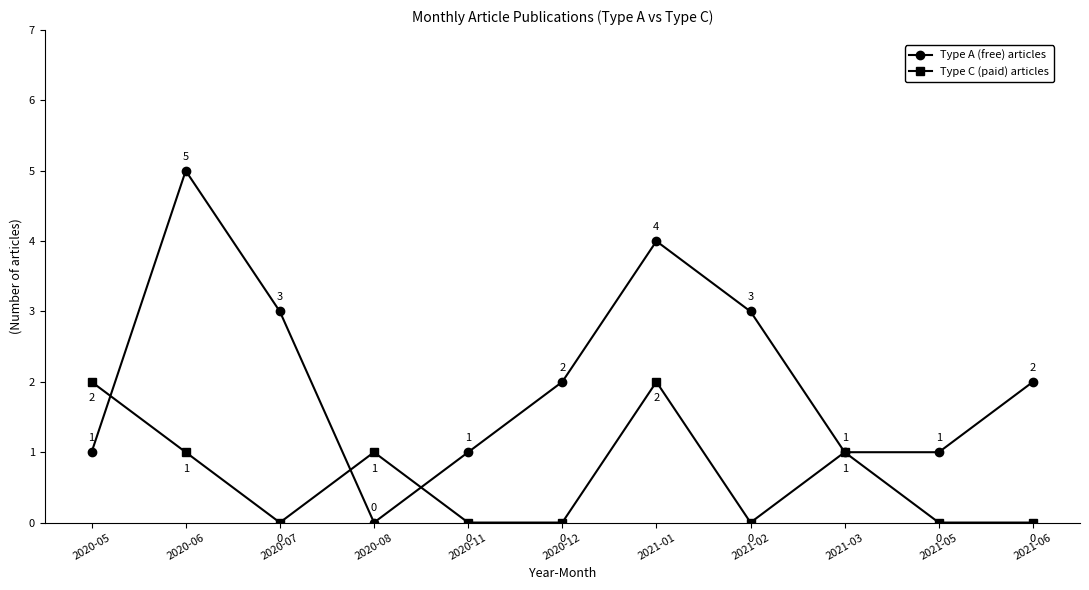

How many interior local peaks does the Type A (free) articles series have?

2